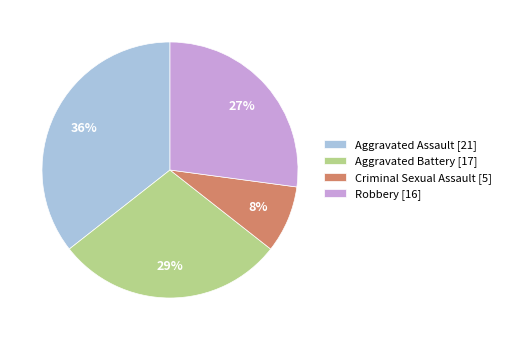

To the nearest percent, what percentage of the pie is Aggravated Battery?

29%